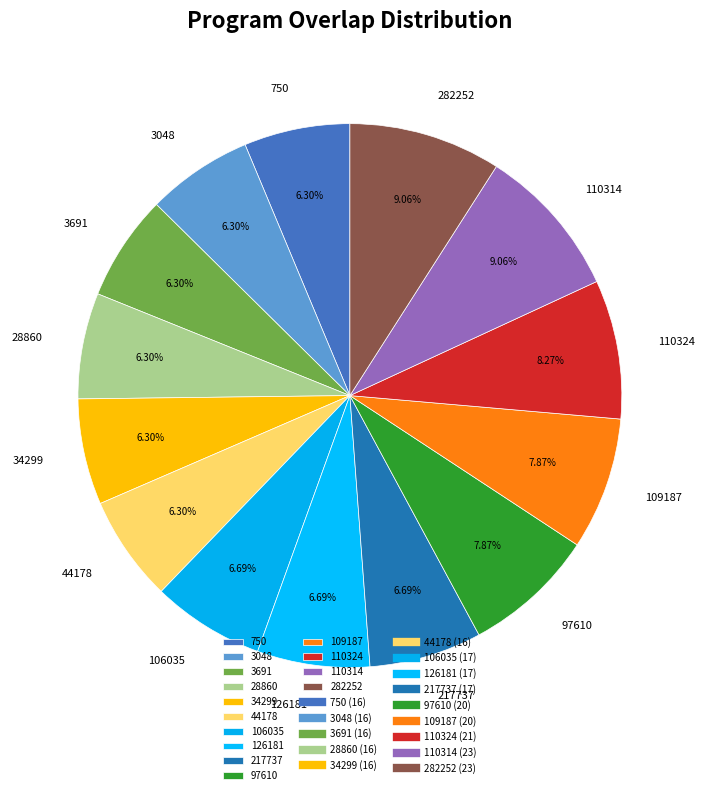

What is the ratio of the value at 34299 to the value at 750?

1.0